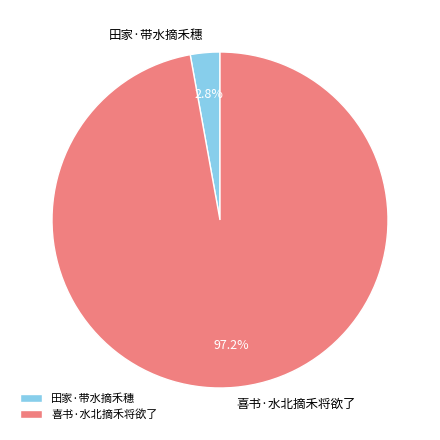

Count the number of slices in the pie.

2